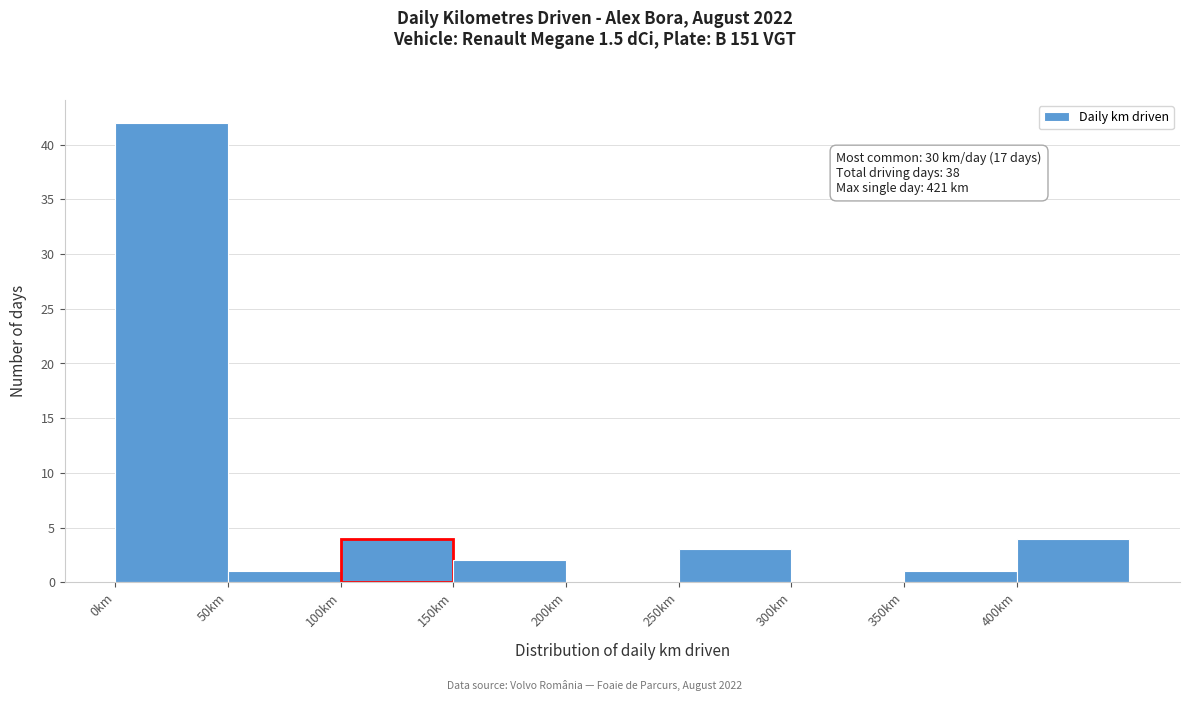

Which range on the x-axis has the tallest bar?

0 to 50